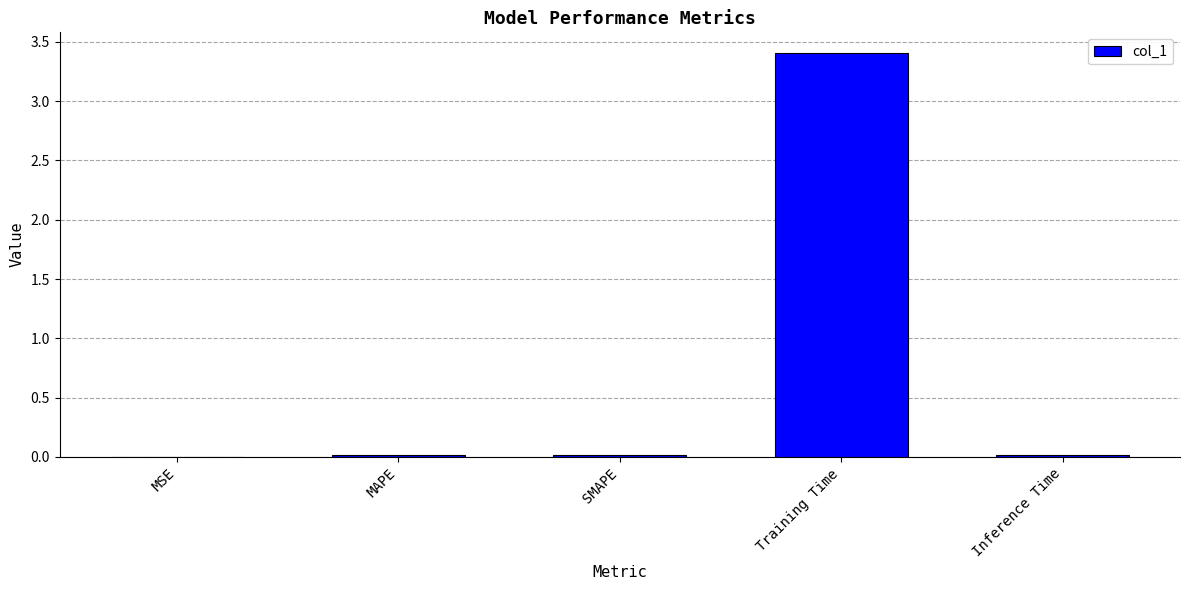

Are the bars horizontal?

No